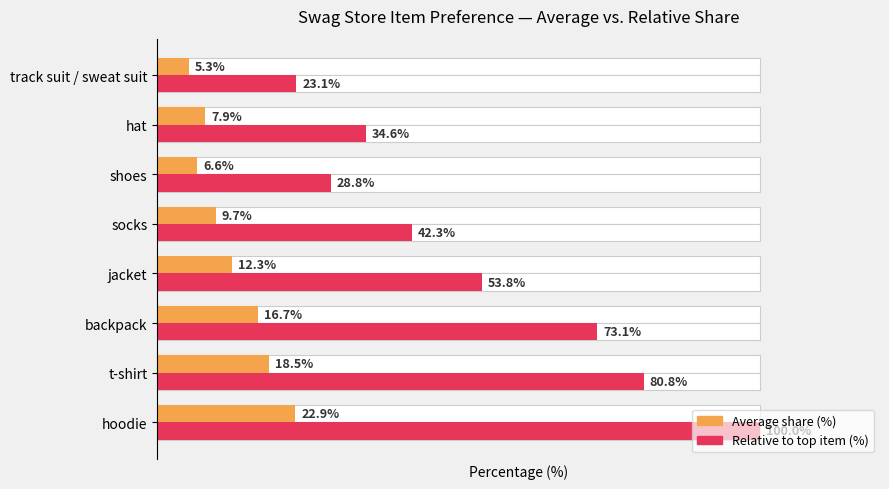

Reading right to left, transcribe all the data shown in this chart.

Average share (%): 5.3	7.9	6.6	9.7	12.3	16.7	18.5	22.9
Relative to top item (%): 23.1	34.6	28.8	42.3	53.8	73.1	80.8	100.0